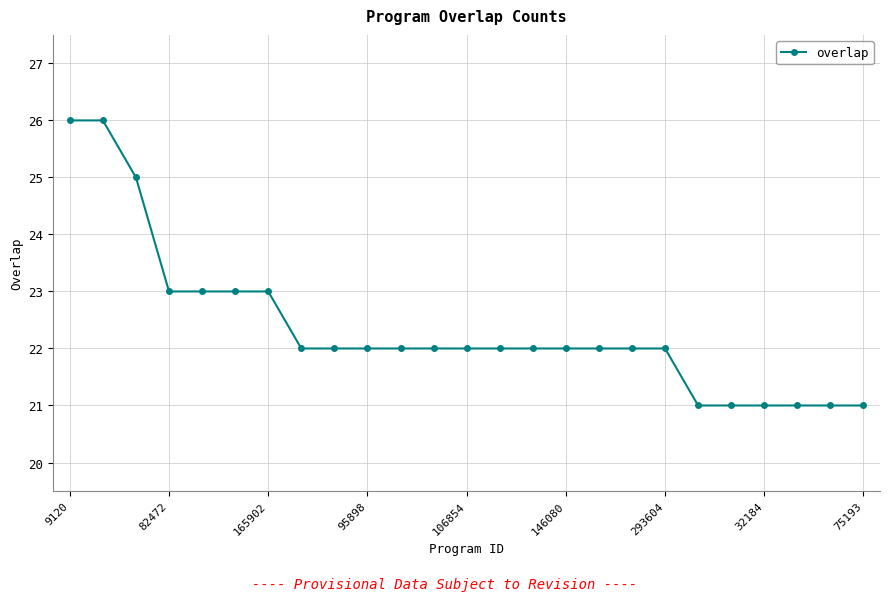

Is this an area chart (filled region under the line)?

No